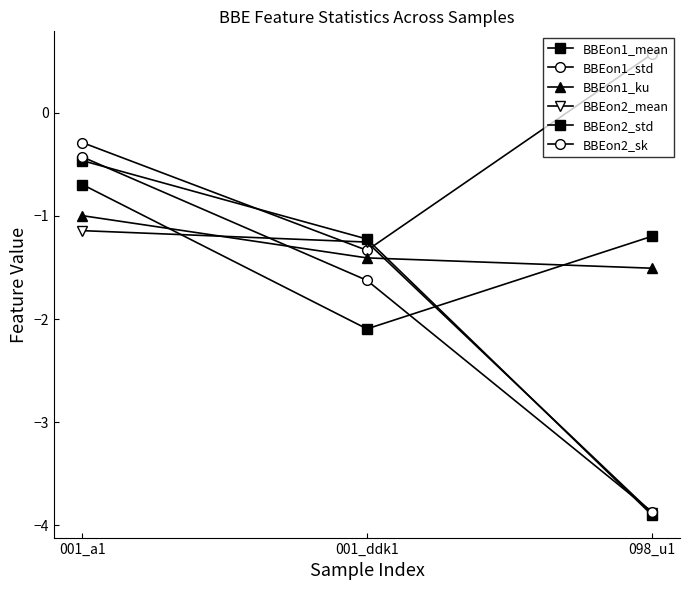

At which category is the sum across all series the highest?

001_a1